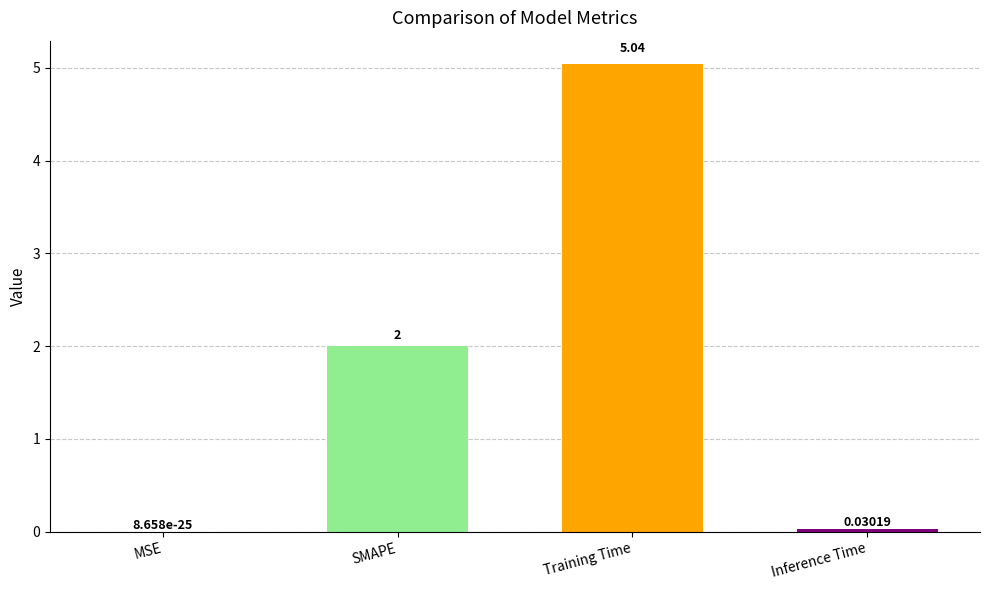

Are the bars horizontal?

No